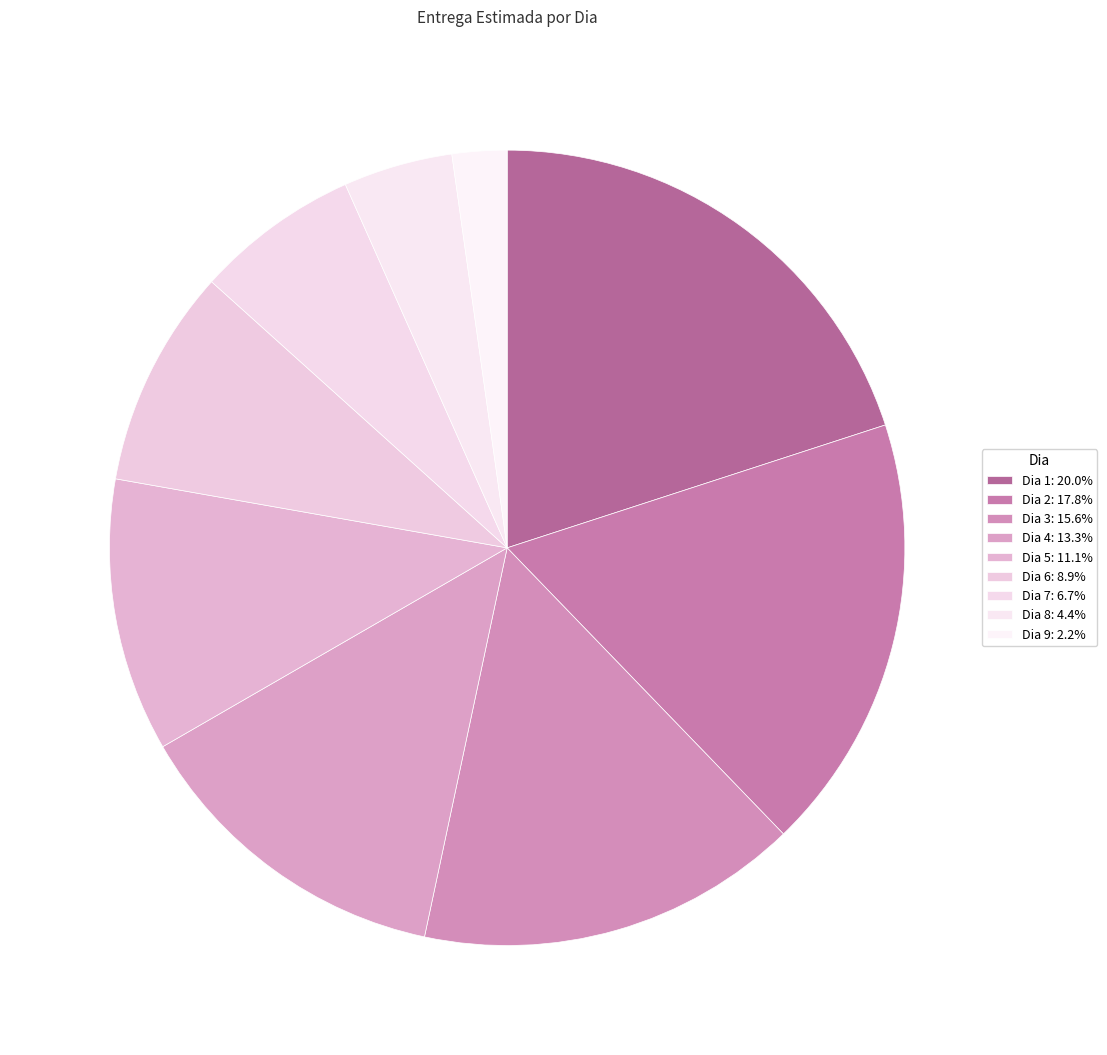

How many slices are in this pie chart?

9